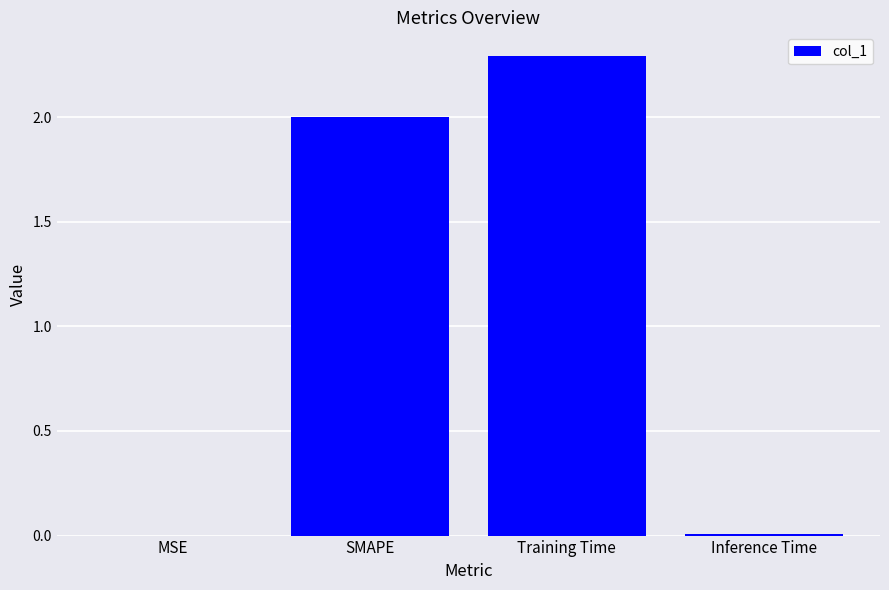

What is the average value?

1.1